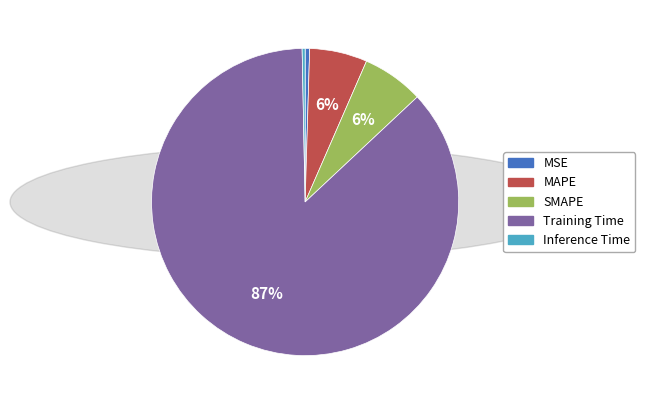

Is the sum of Inference Time and Training Time greater than half?

Yes